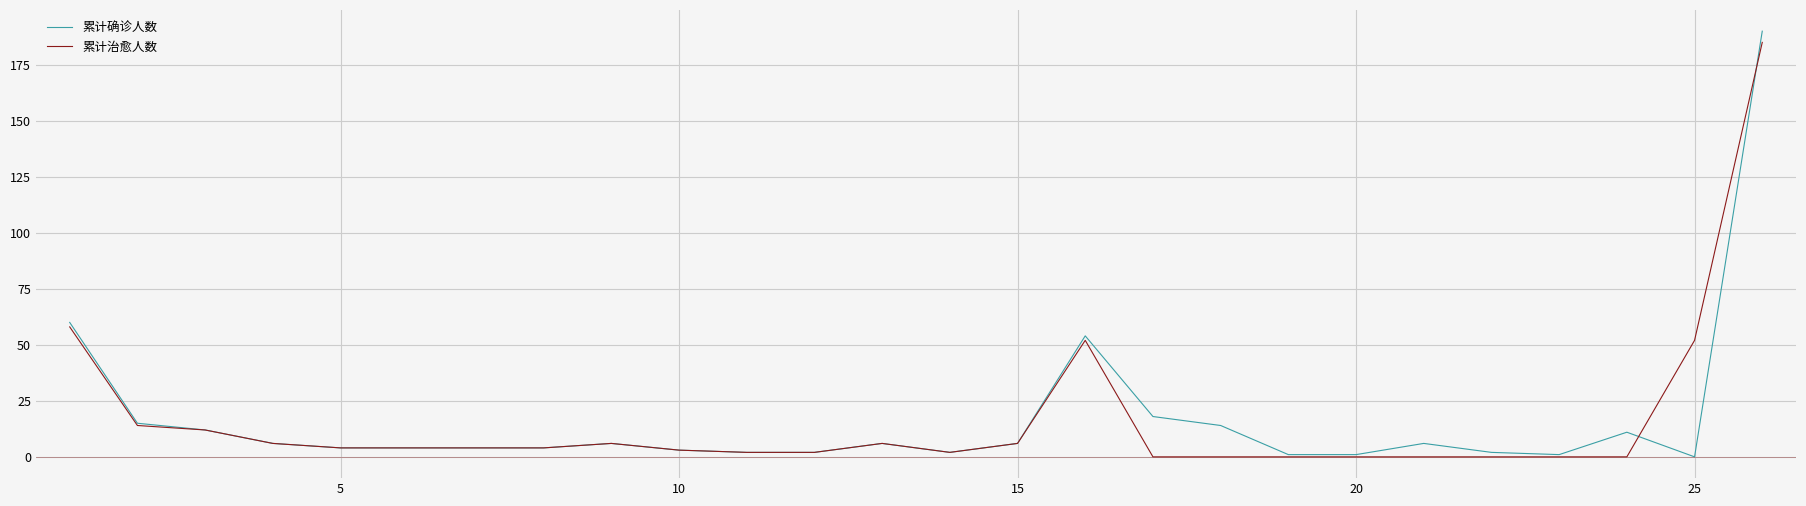

Which series has the widest spread of values?

累计确诊人数